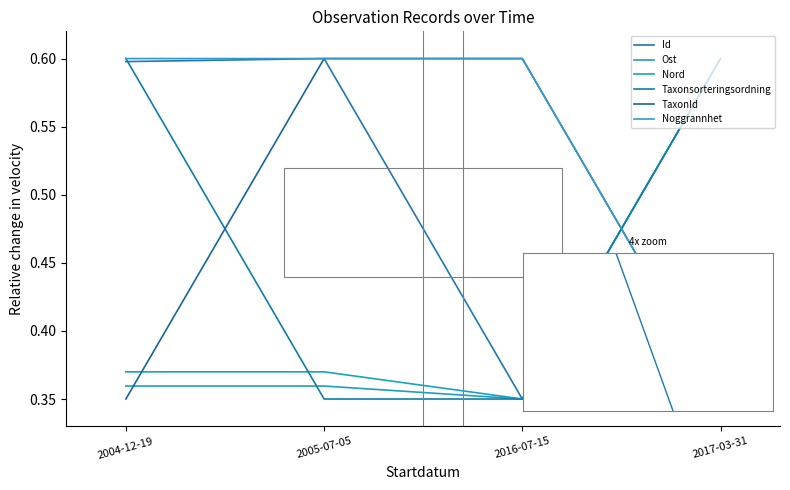

What is the smallest value displayed?

0.3